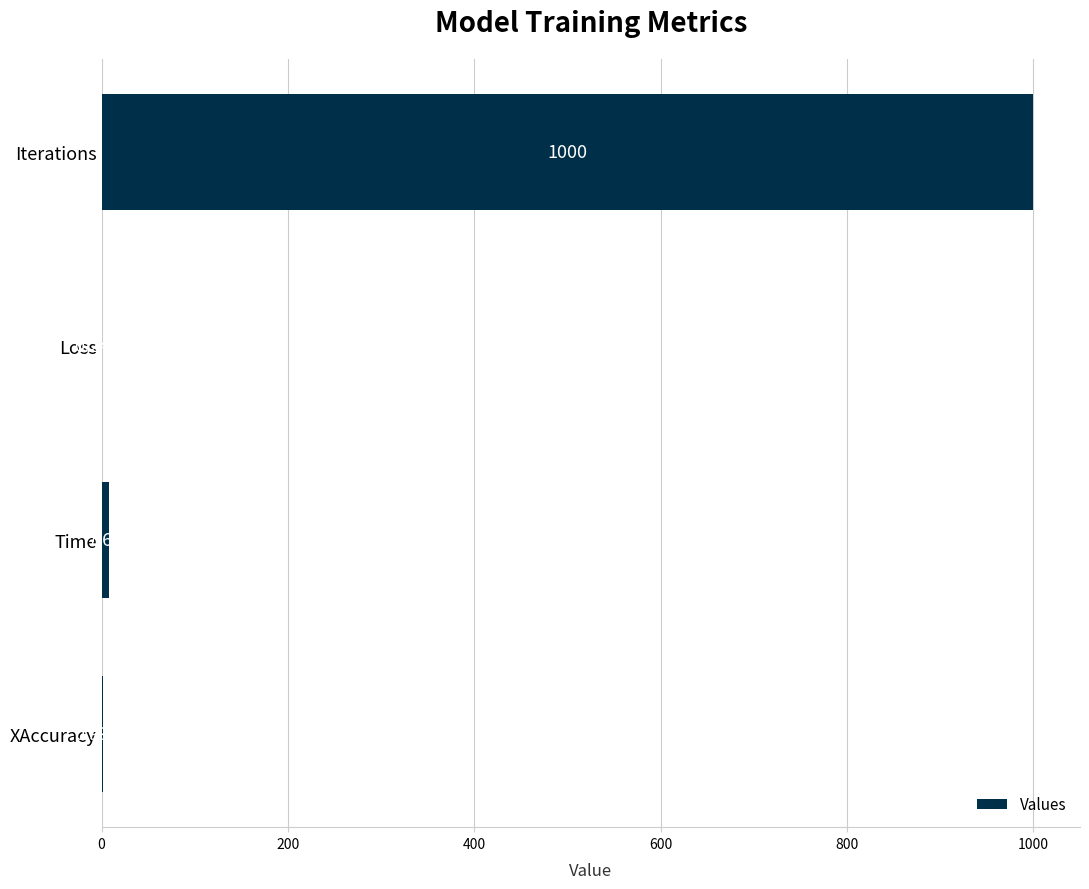

What is the sum of all values?

1008.9